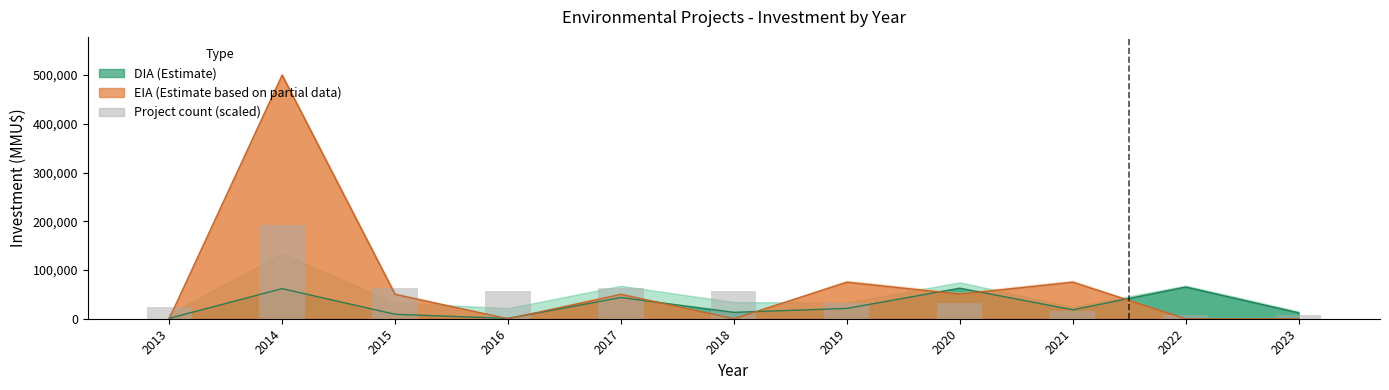

The value at 2014 is 192000. True or false?

True